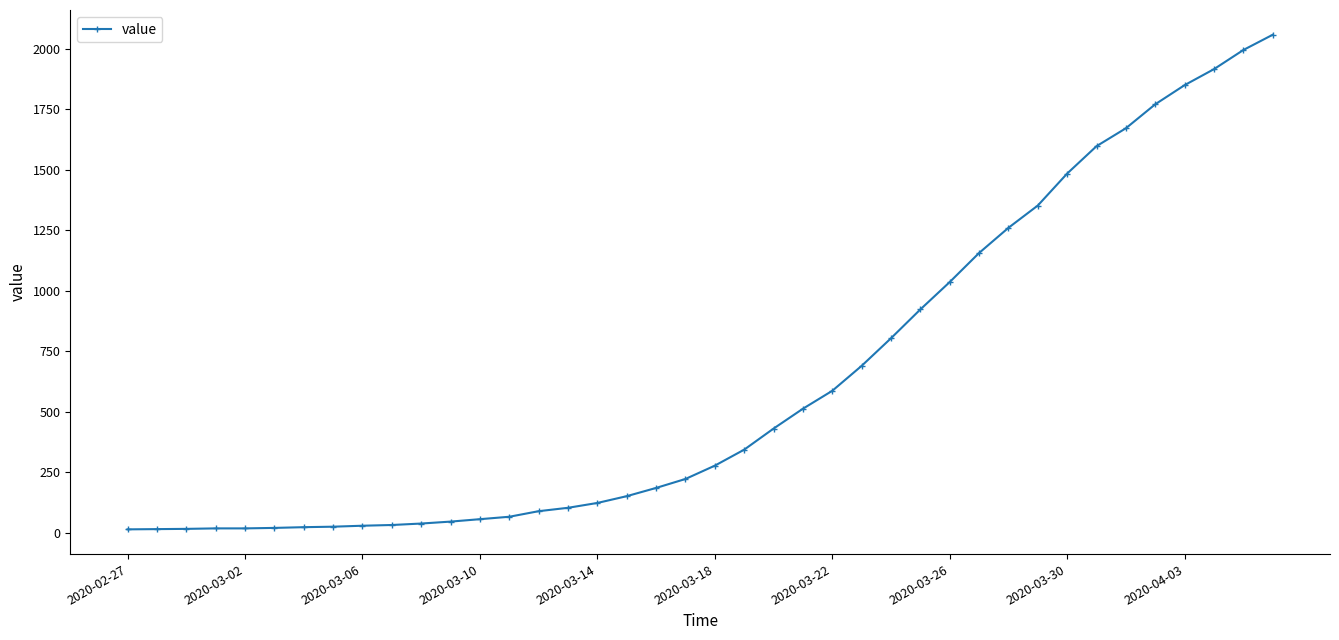

What is the average value?

626